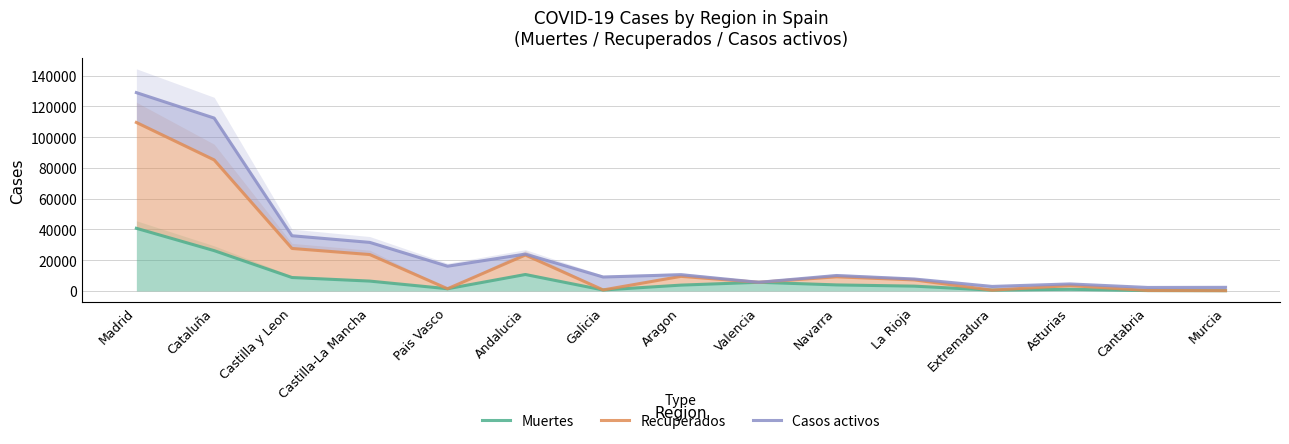

Is it true that Recuperados equals 11960 at La Rioja?

False